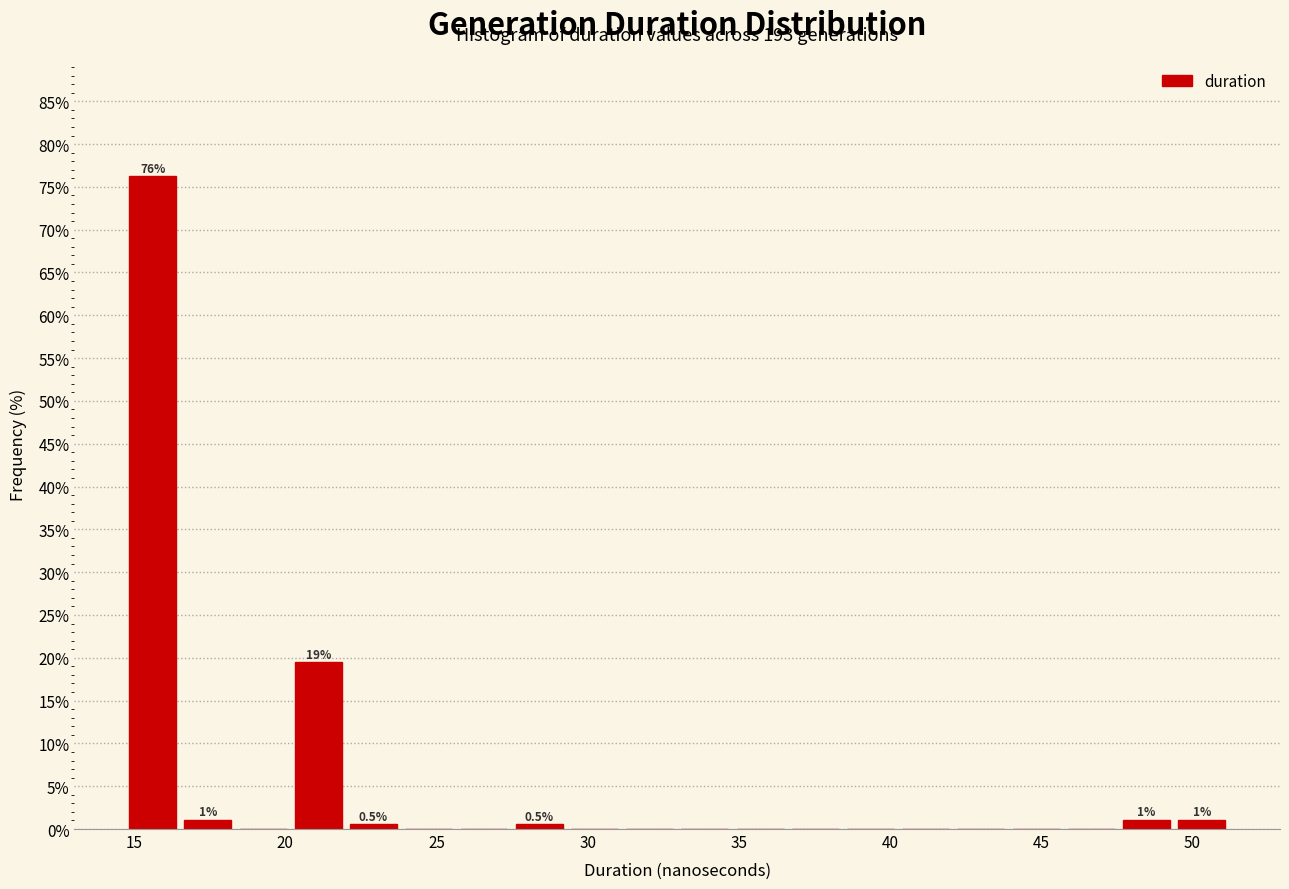

Around what value on the x-axis is the tallest bar? Give the approximate position of its centre, as read against the axis.

15.5